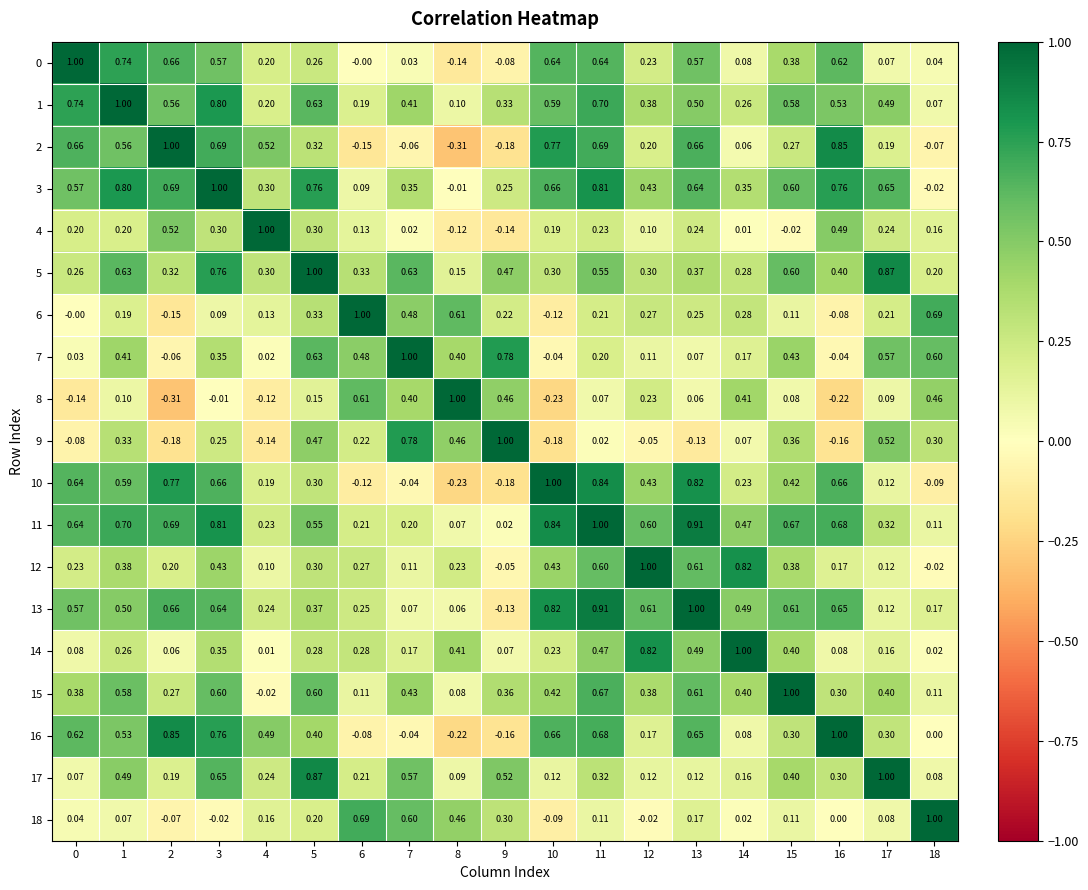

Is the value of 8 at 8 greater than the value of 6 at 3?

Yes